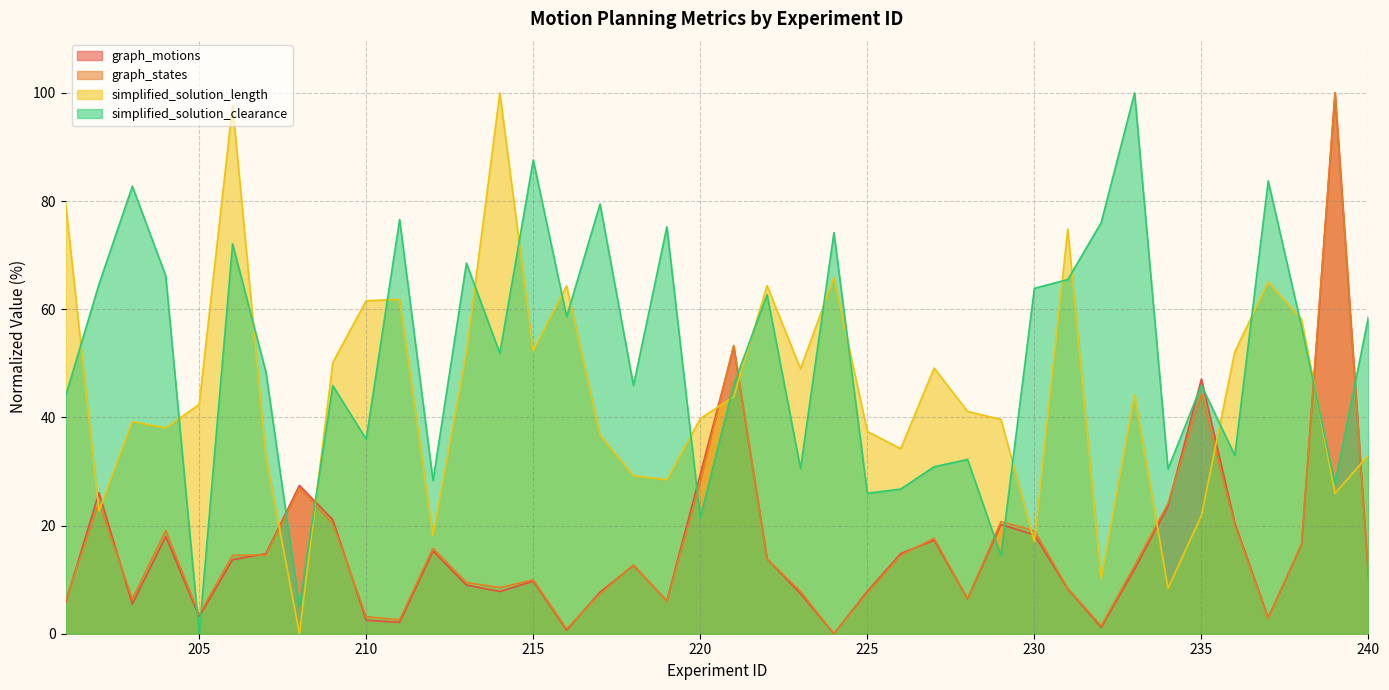

Is the value of graph_motions at 225 greater than the value of graph_states at 222?

No